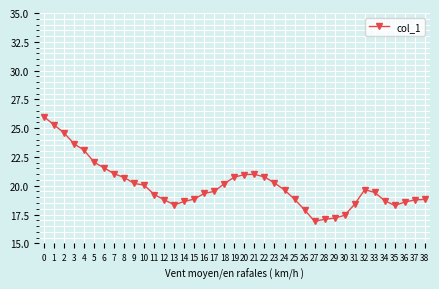

The value at 4 is 13.5. True or false?

False